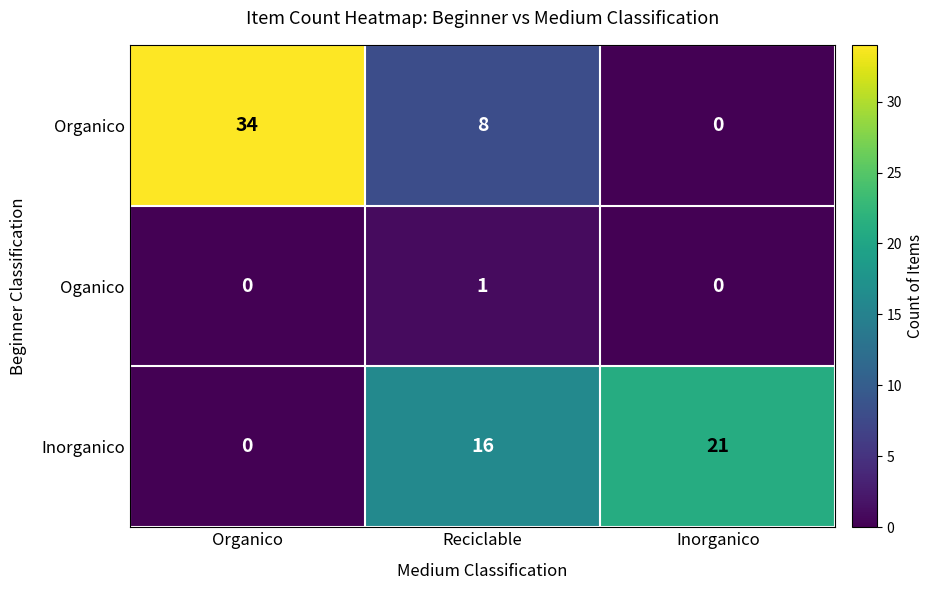

What is the difference between the highest and lowest values at Organico?

34